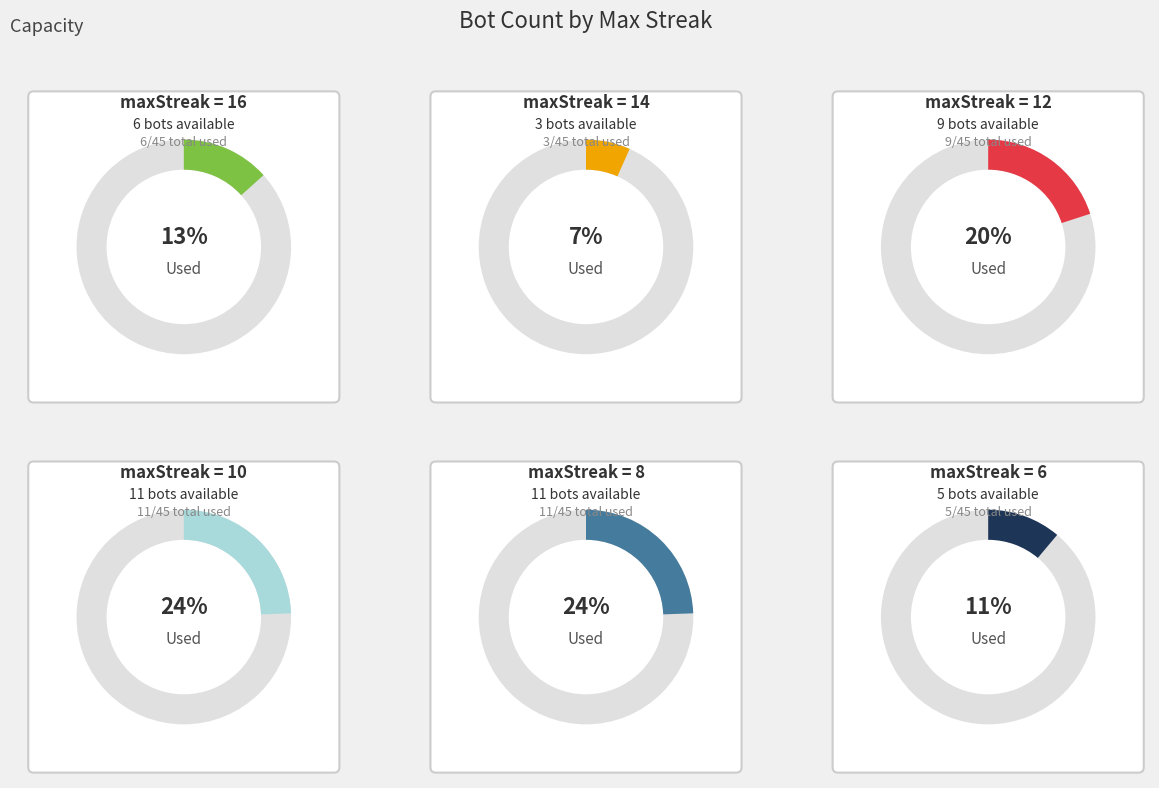

Rank the categories by value from highest to lowest.

10, 8, 12, 16, 6, 14